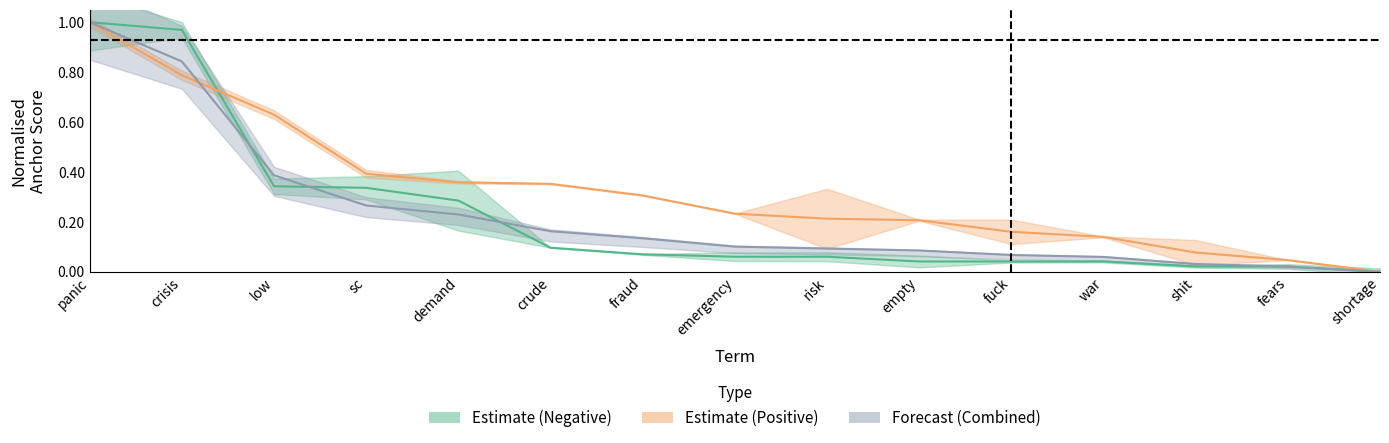

Which series changed the most between low and empty?

anchor_positive